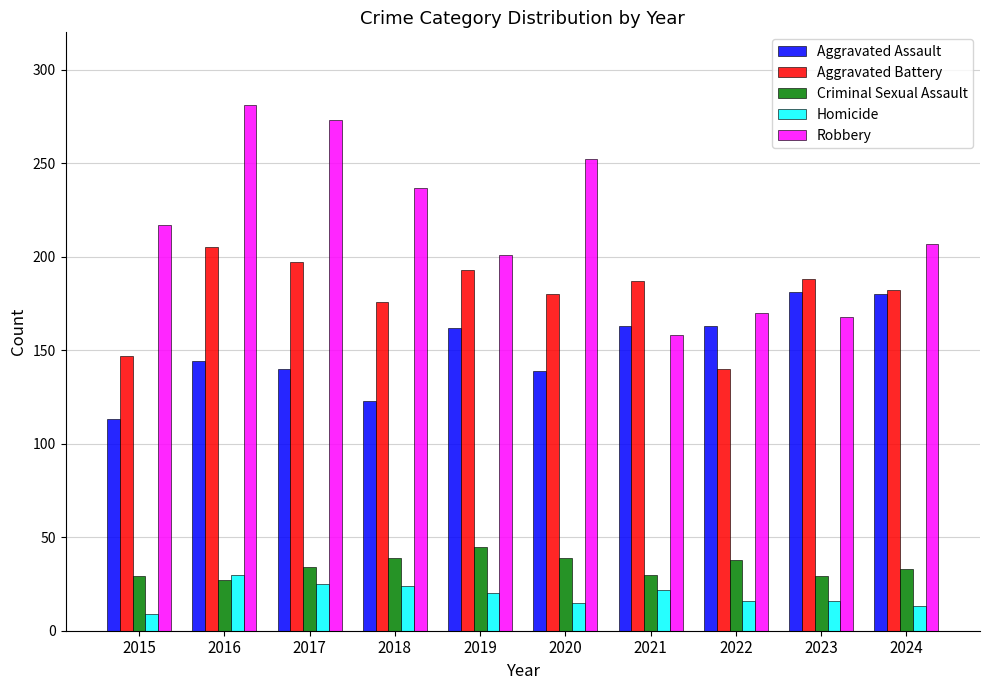

Is the value of Criminal Sexual Assault at 2021 greater than the value of Homicide at 2018?

Yes